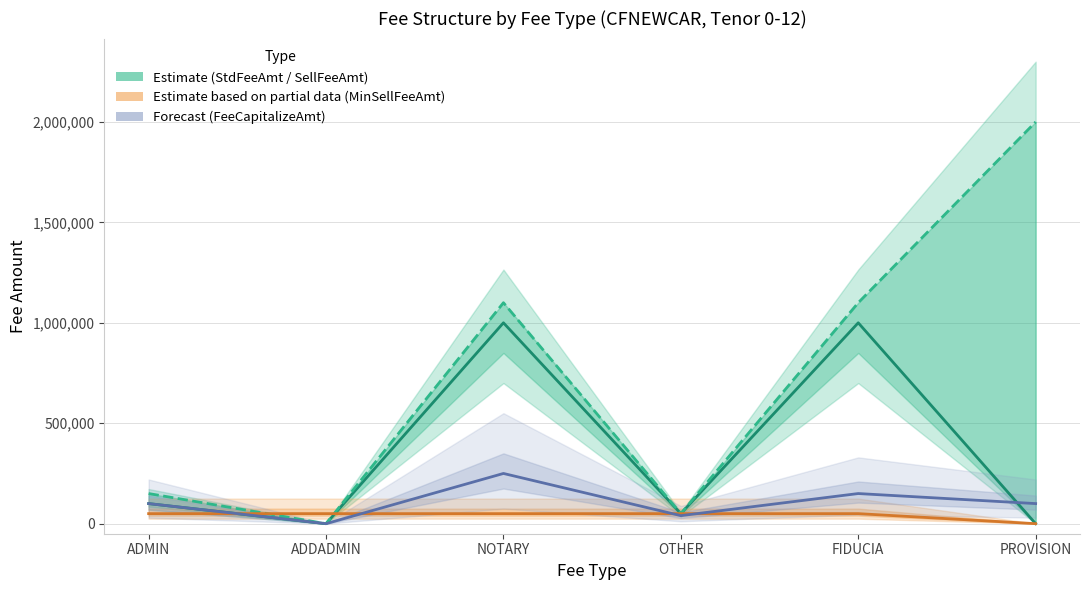

How many lines are shown in the chart?

4